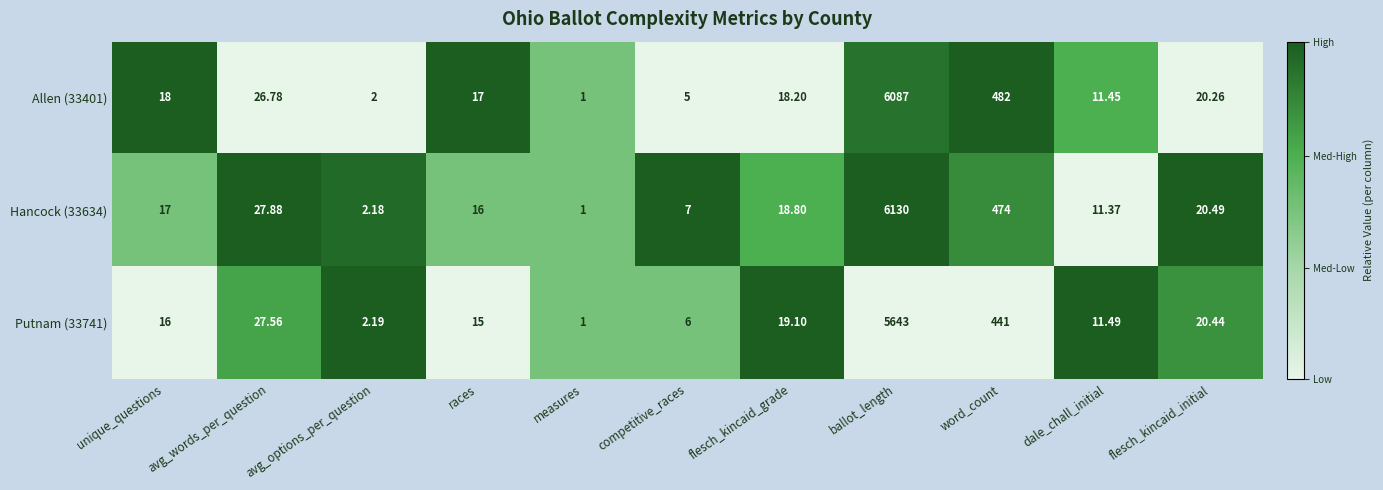

At which category is the sum across all series the highest?

ballot_length